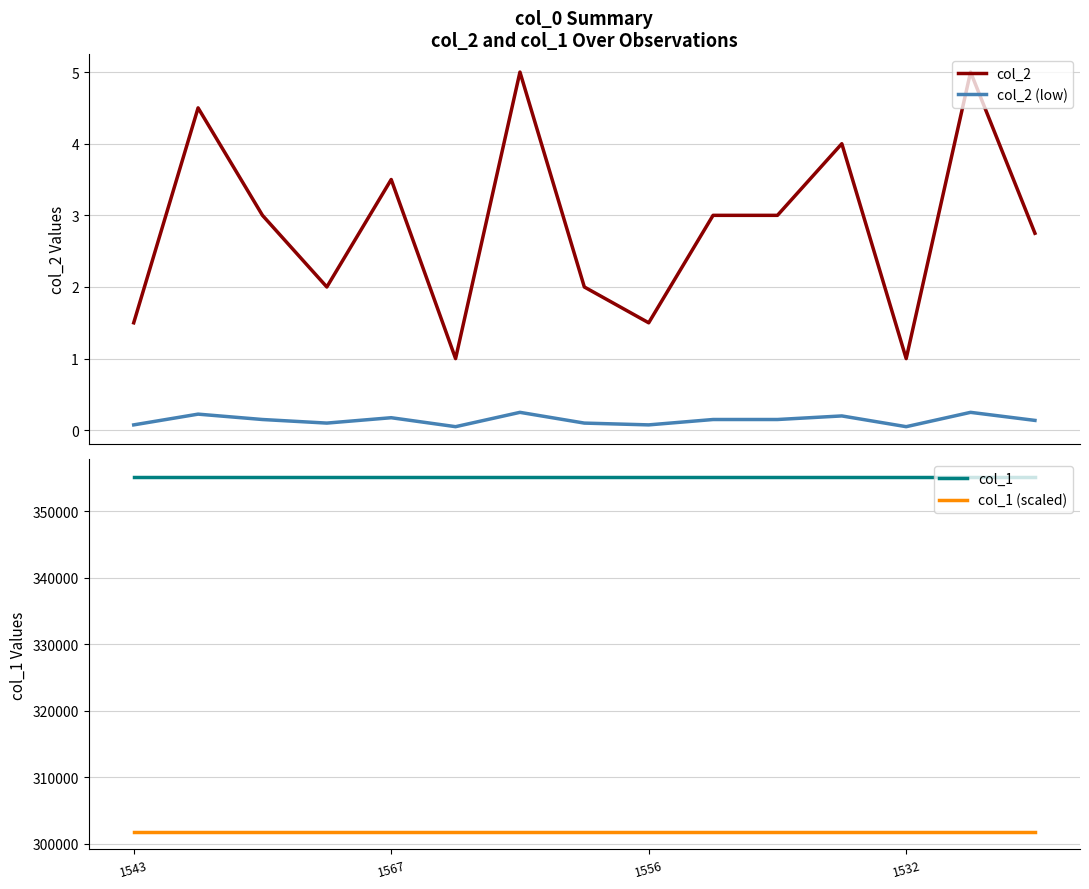

The col_1 series shows 355102.0 at 1532. True or false?

True